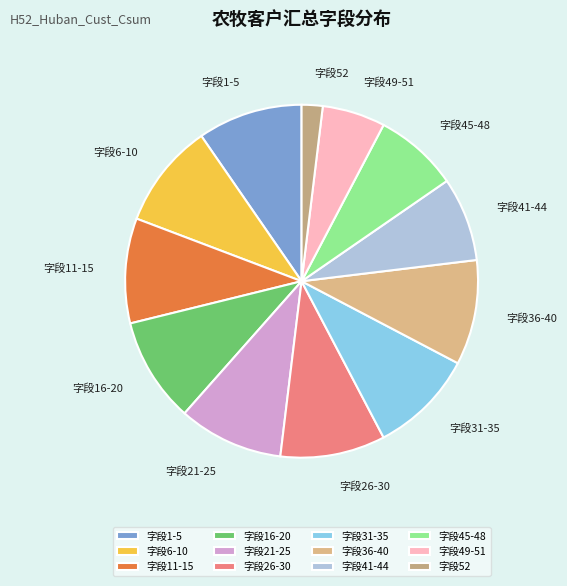

How many segments does this pie chart have?

12